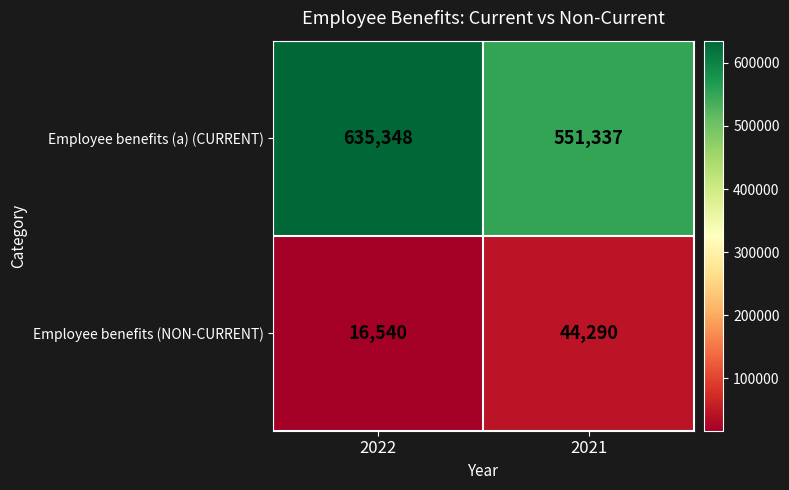

Which series has the largest total across all categories?

Employee benefits (a) (CURRENT)